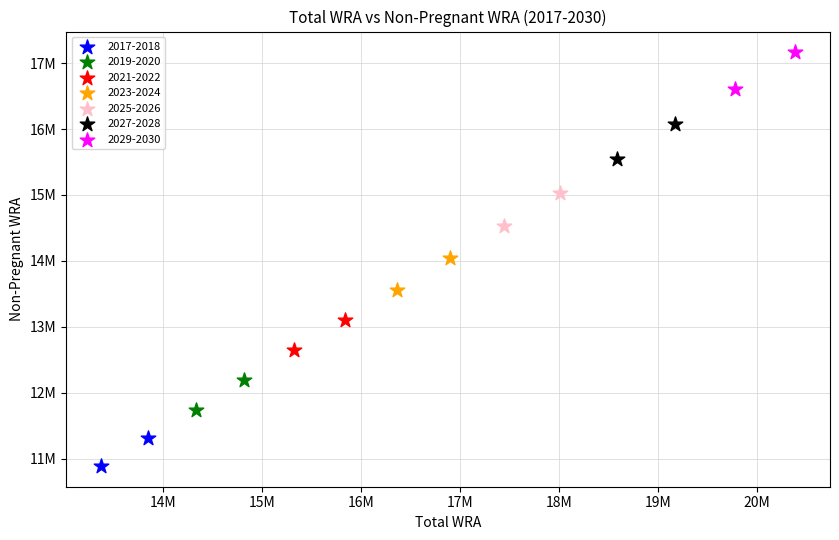

Which series has the widest spread of Y values?

2029-2030